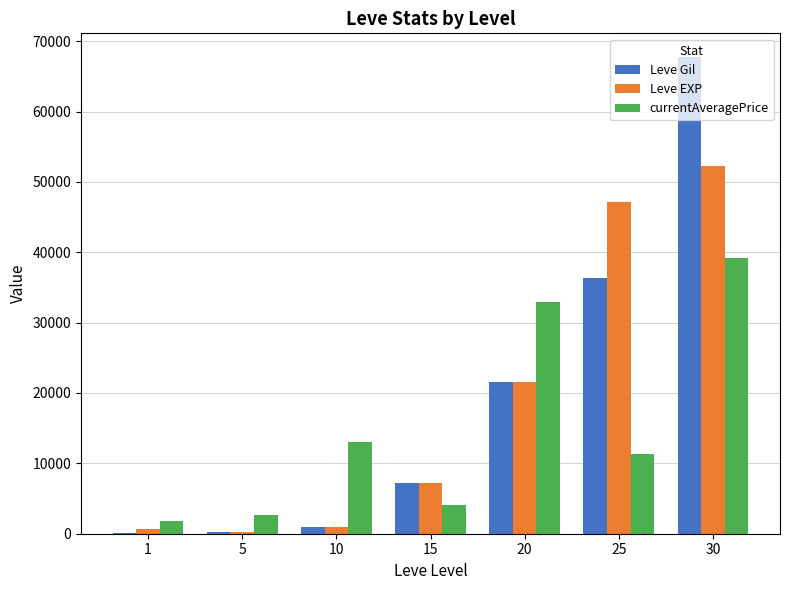

Which series changed the most between 5 and 10?

currentAveragePrice